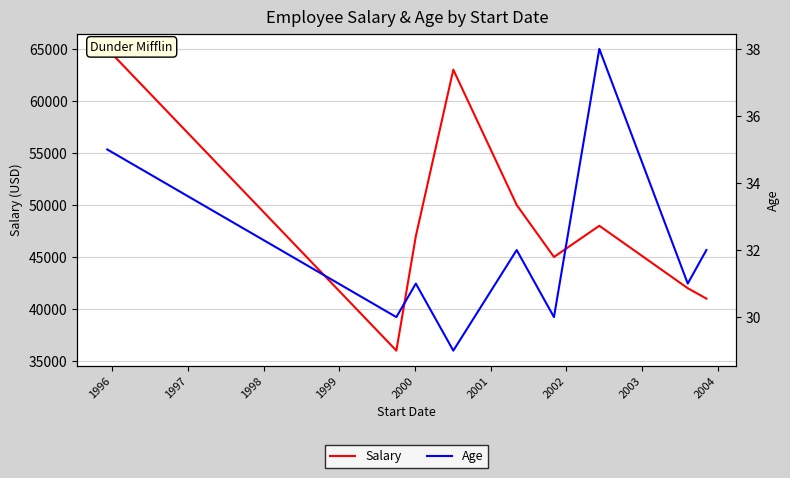

True or false: Age has a value of 54 at 2000.

False